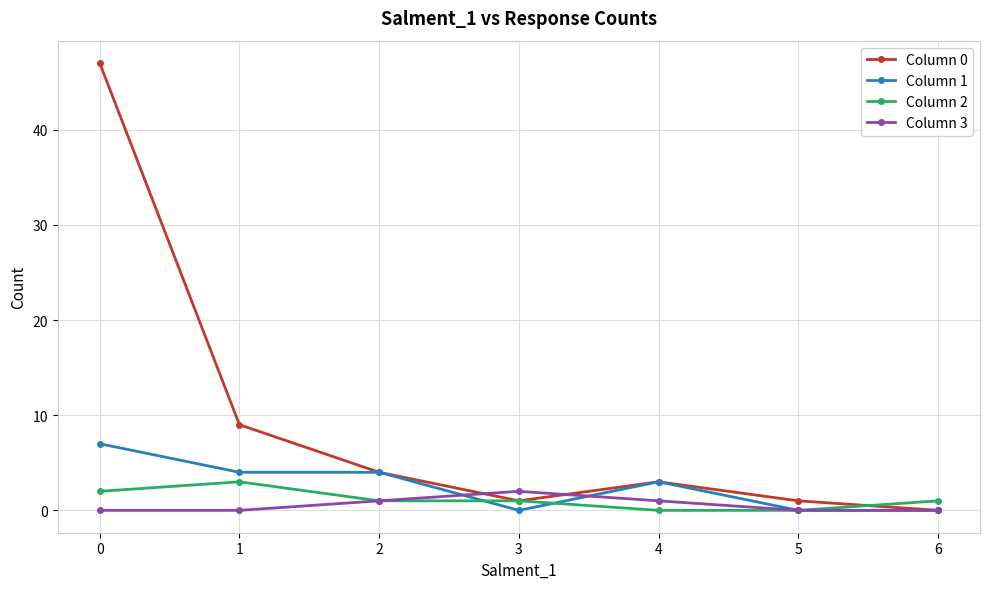

What is the sum of the Column 3 values at 3 and 0?

2